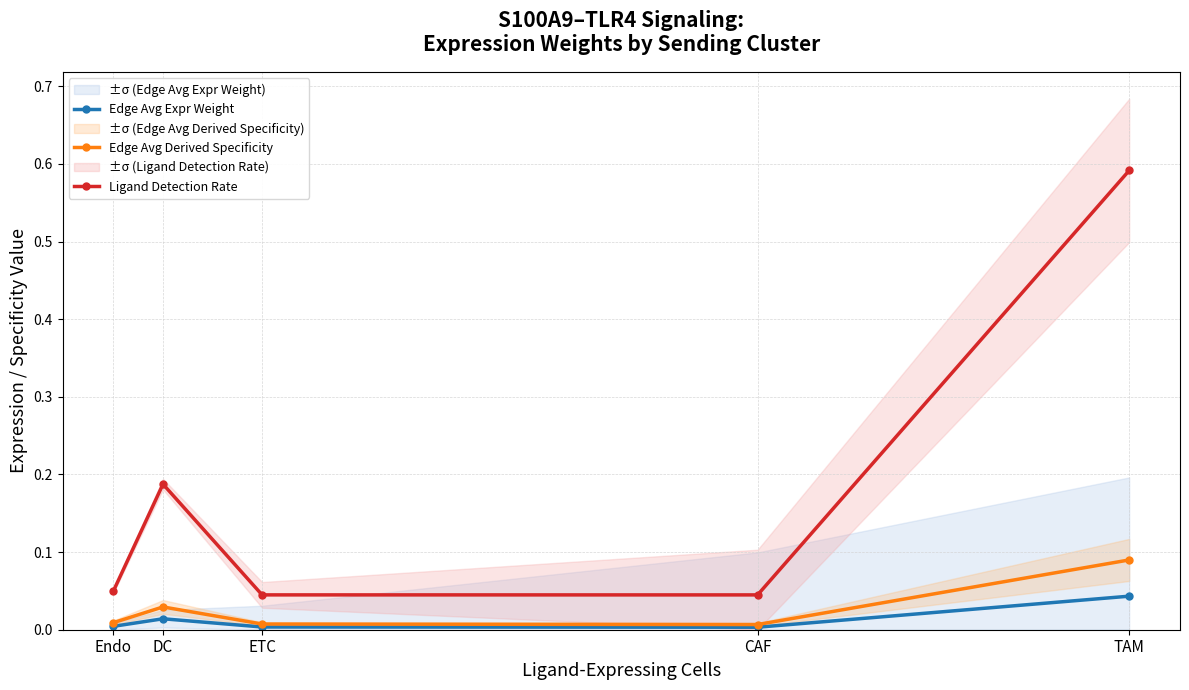

What is the label of the 4th point from the left?

CAF